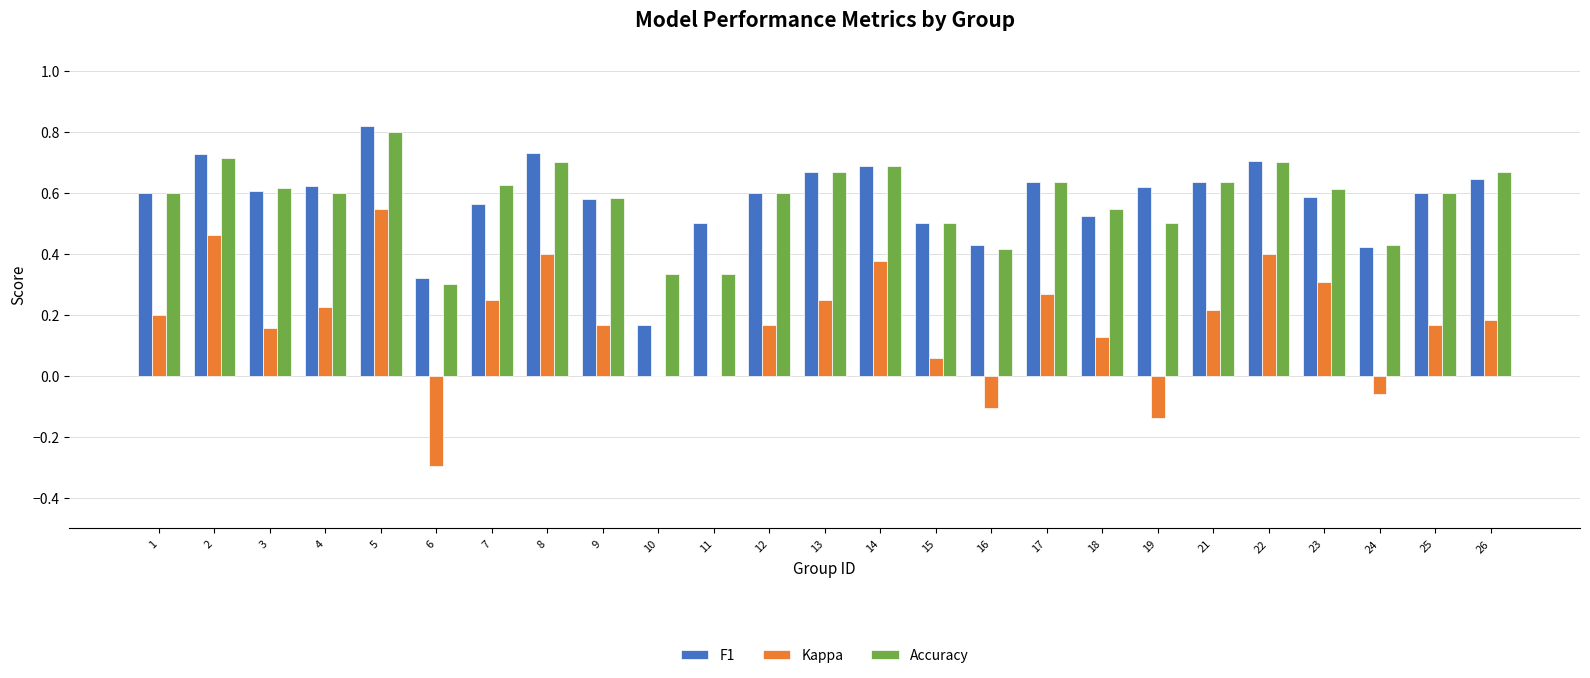

At which label does Accuracy reach its peak?

5